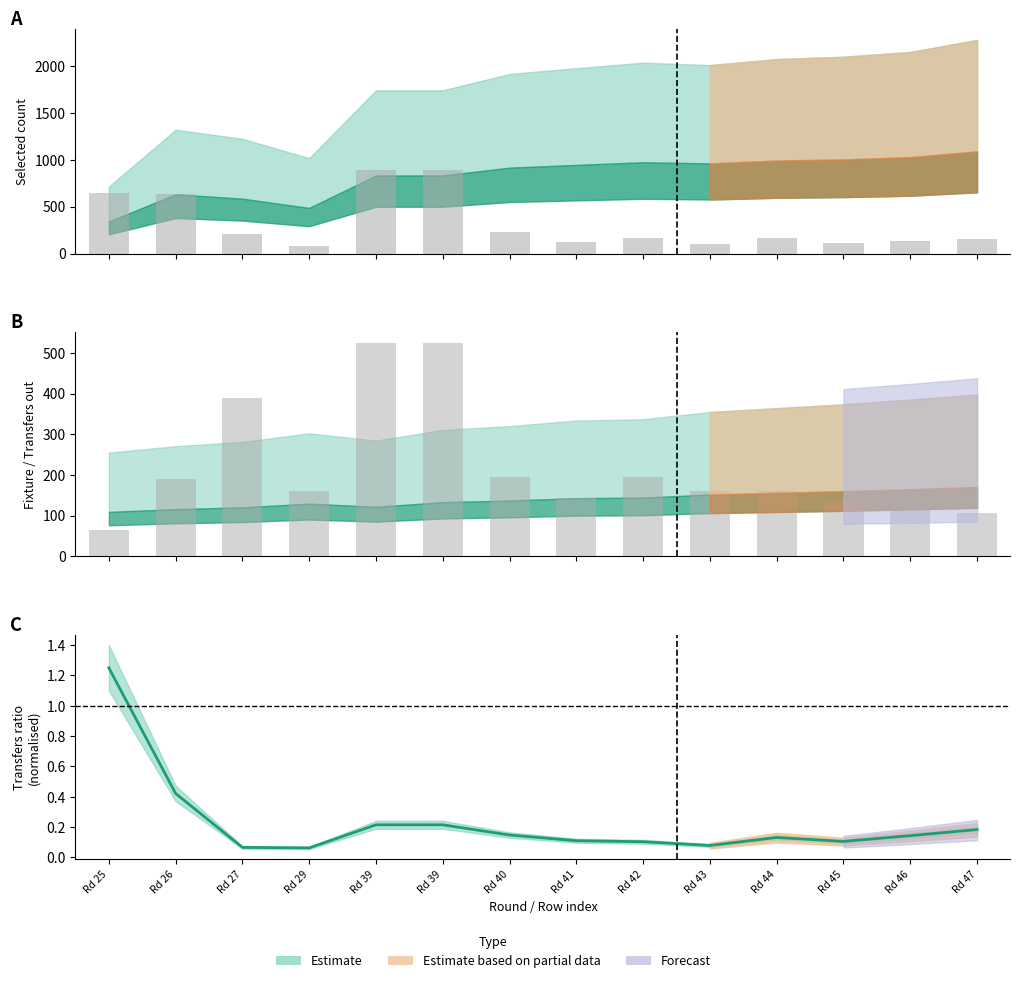

List the series in order of their overall mean, lowest first.

transfers_out, transfers_in